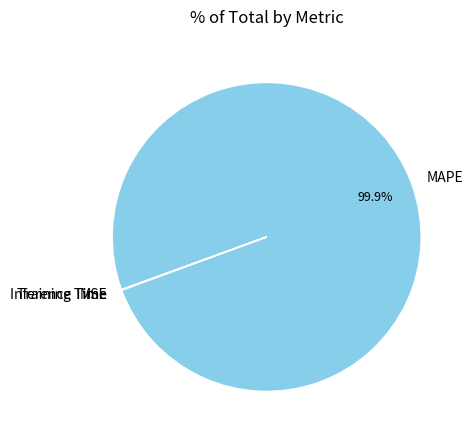

Does any single category account for the majority?

Yes